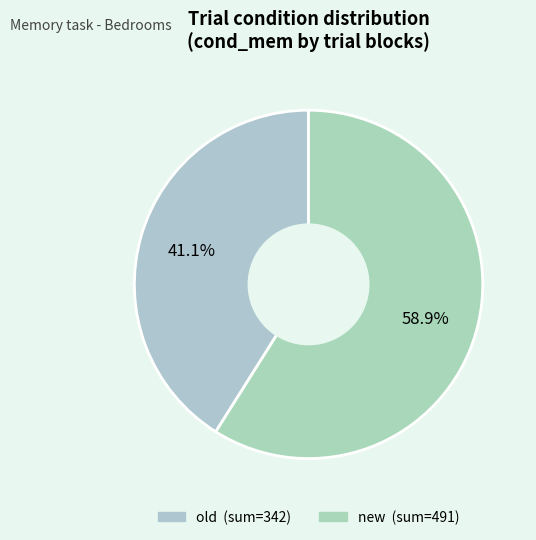

How many slices are in this pie chart?

2